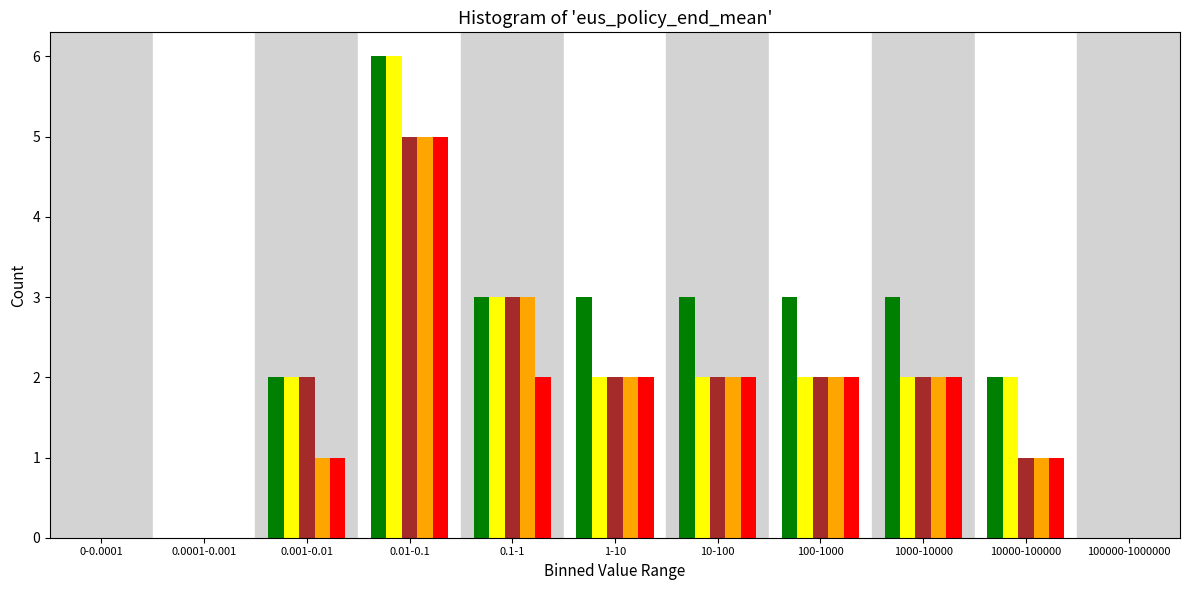

At which category is the sum across all series the highest?

0.01-0.1